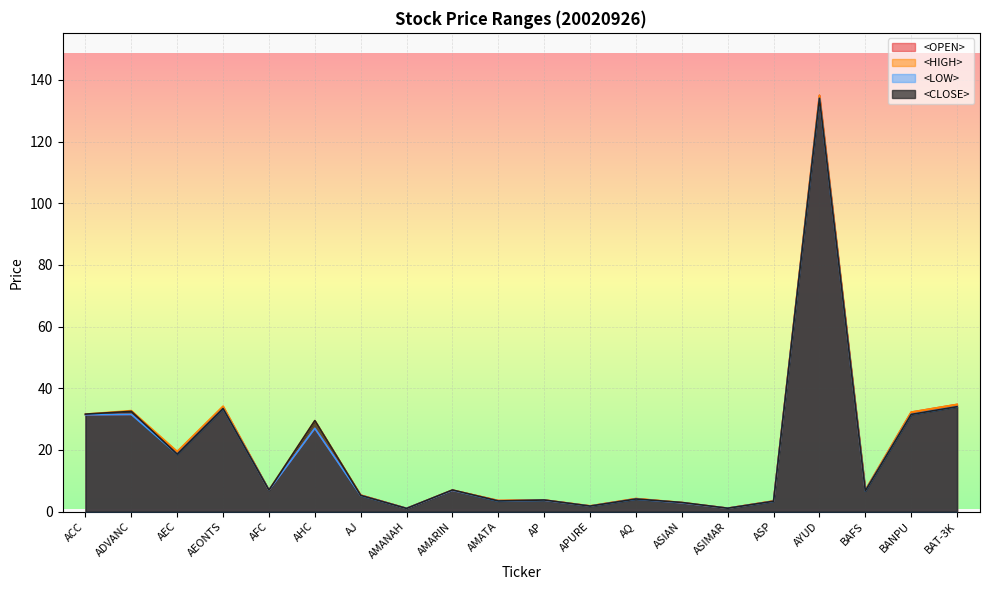

In <HIGH>, how many points are lower than both neighbors (excluding endpoints)?

7